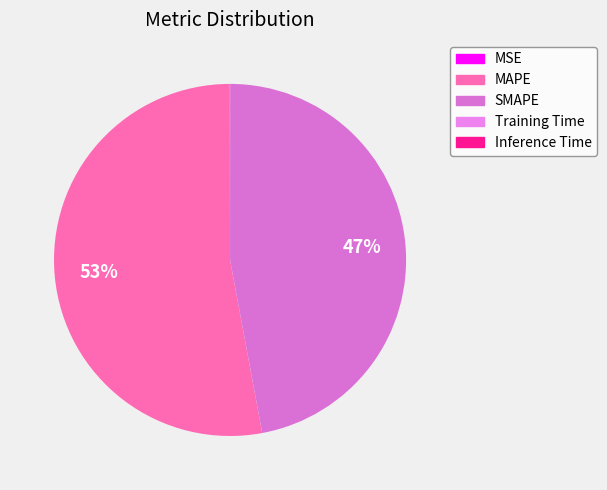

How many slices are in this pie chart?

5